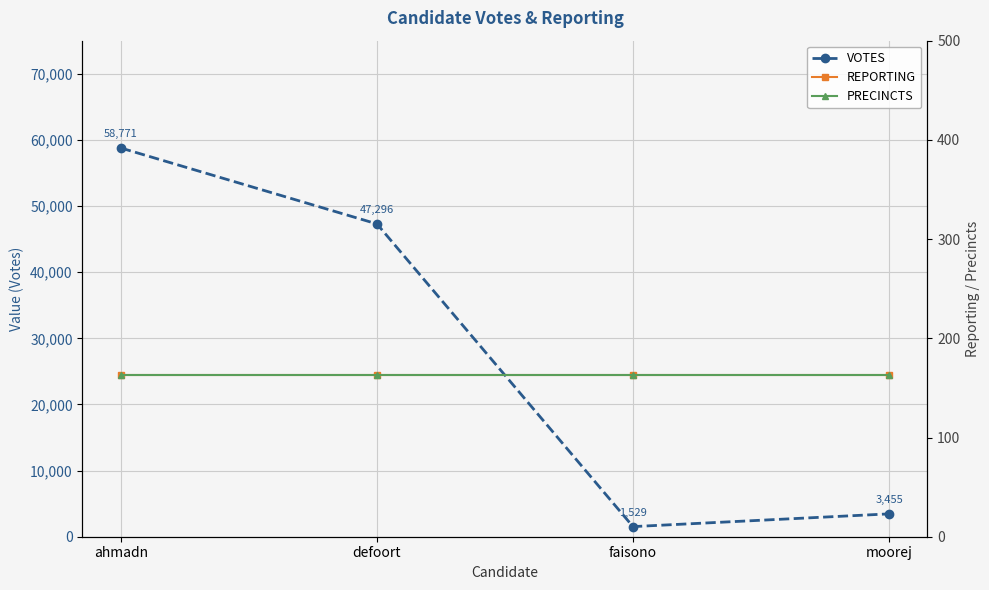

Reading left to right, extract all data points from this chart.

VOTES: 58771	47296	1529	3455
REPORTING: 163	163	163	163
PRECINCTS: 163	163	163	163